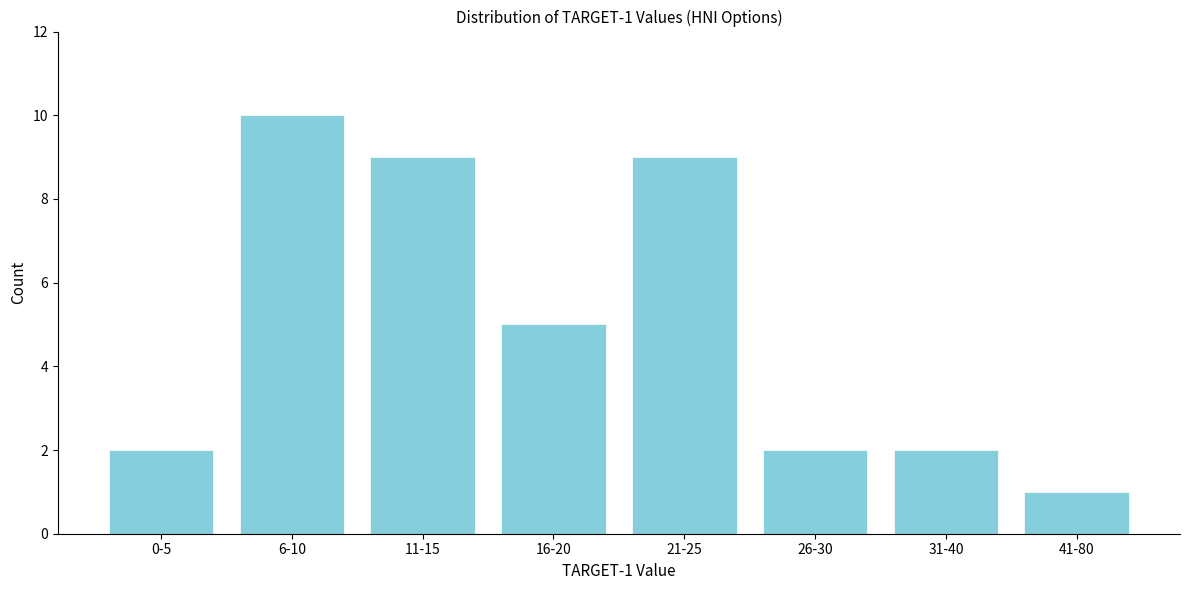

Reading left to right, extract all data points from this chart.

2	10	9	5	9	2	2	1